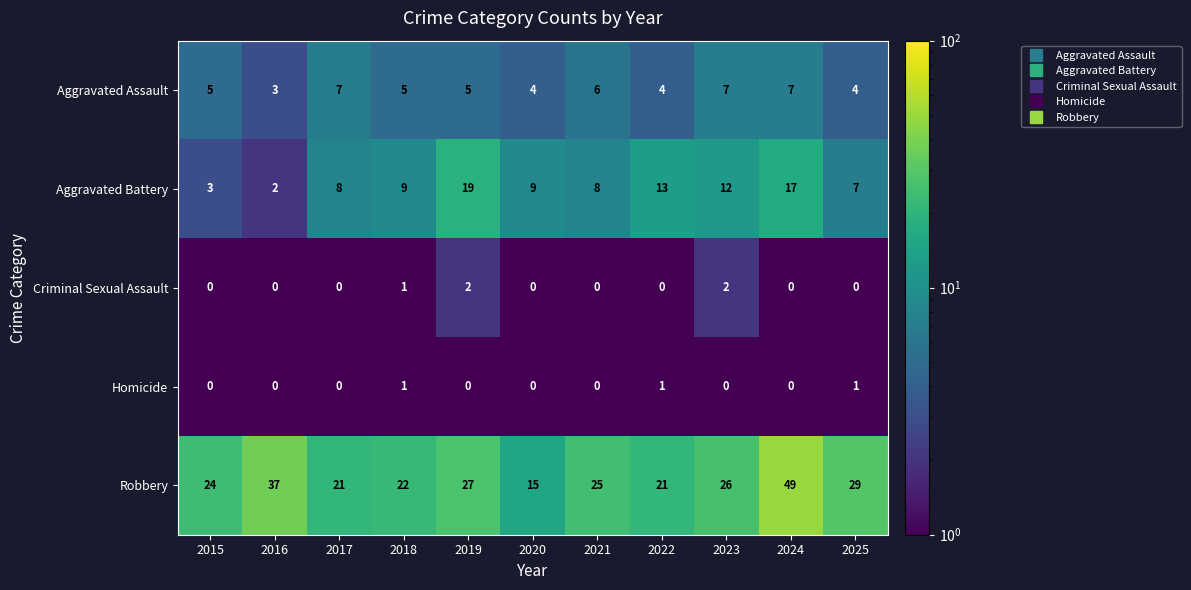

Which series has the largest range (max minus min)?

Robbery